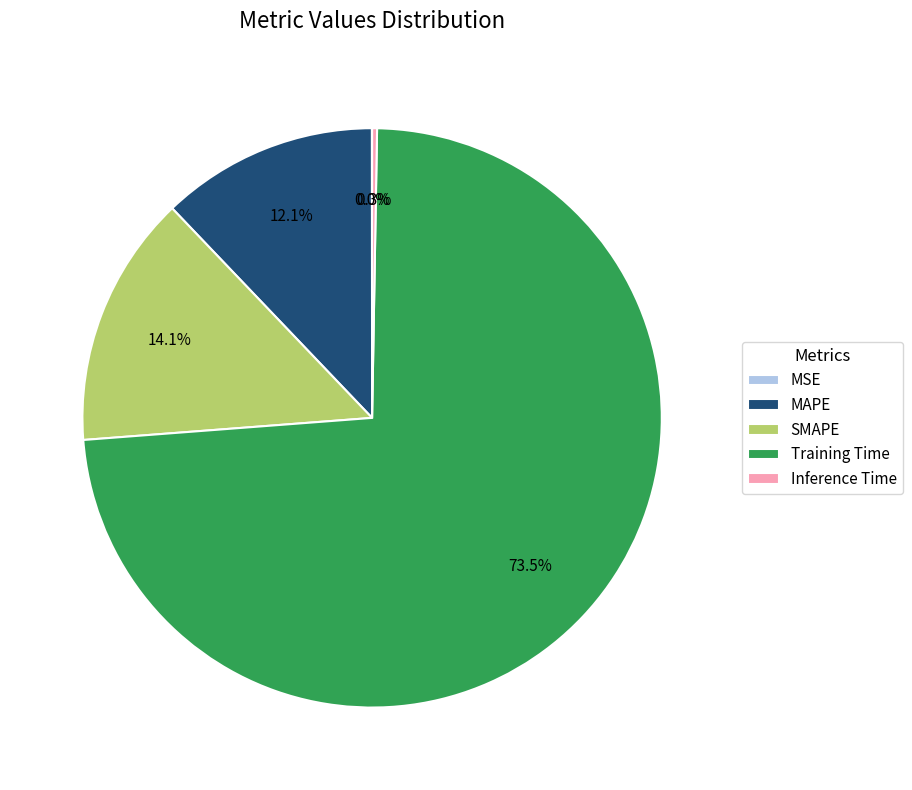

Which category has the biggest portion of the pie?

Training Time